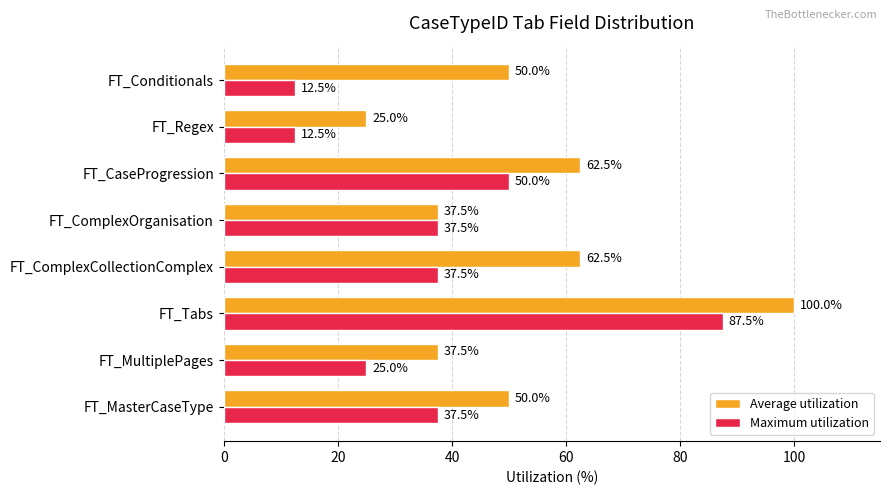

How many Maximum utilization values are between 25 and 50?

5